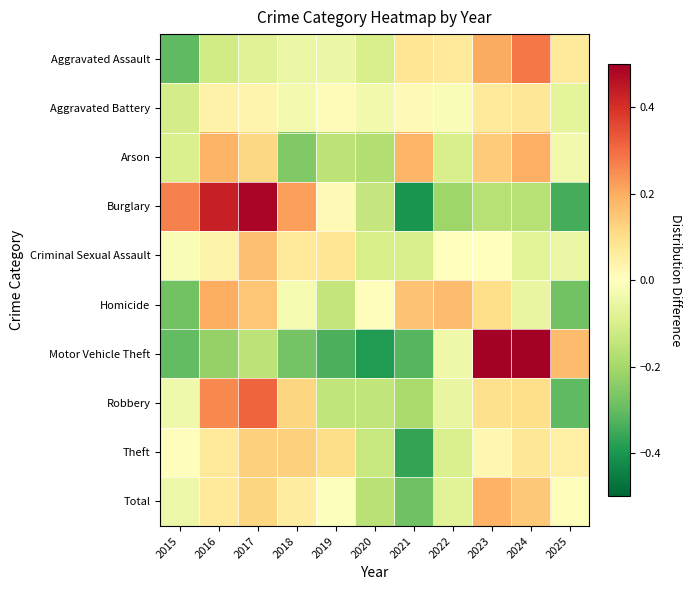

Which category has the lowest value across all series?

2021